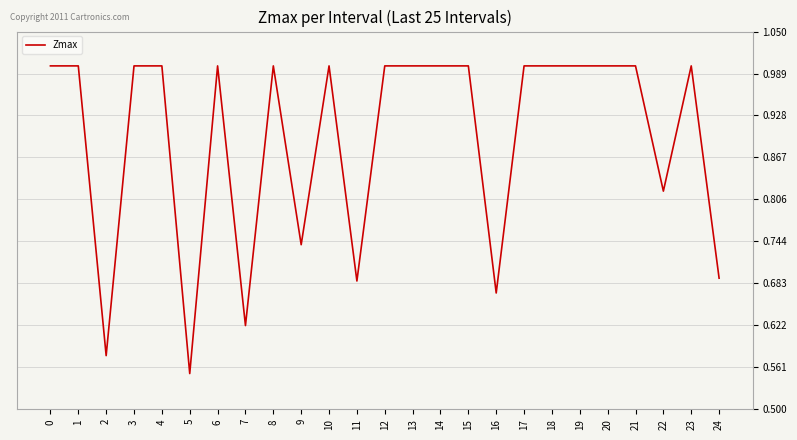

The chart shows a value of 1.0 at 8. True or false?

True